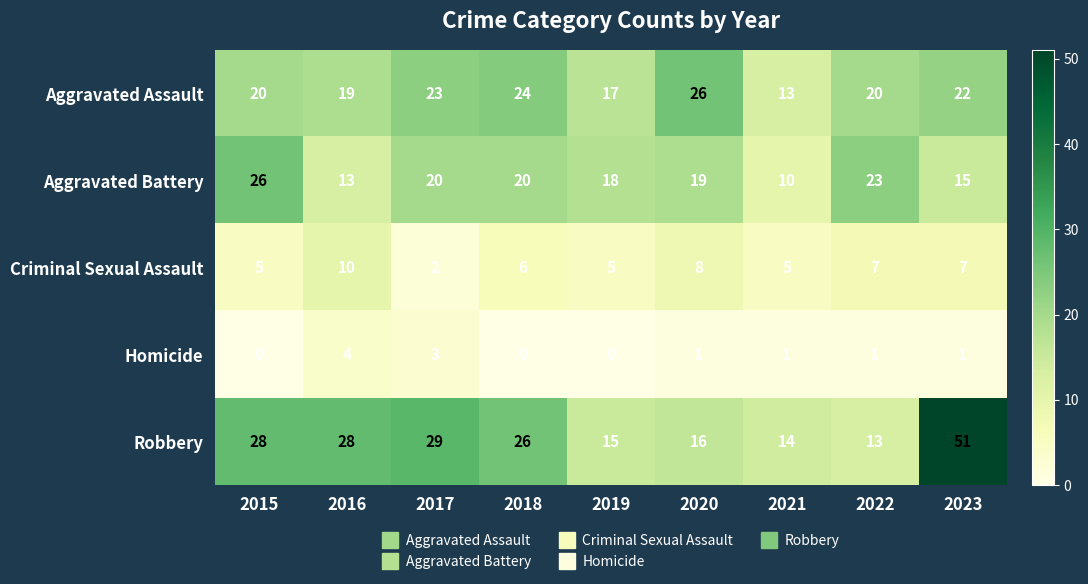

Count the Homicide values in the range 0 to 1.

7